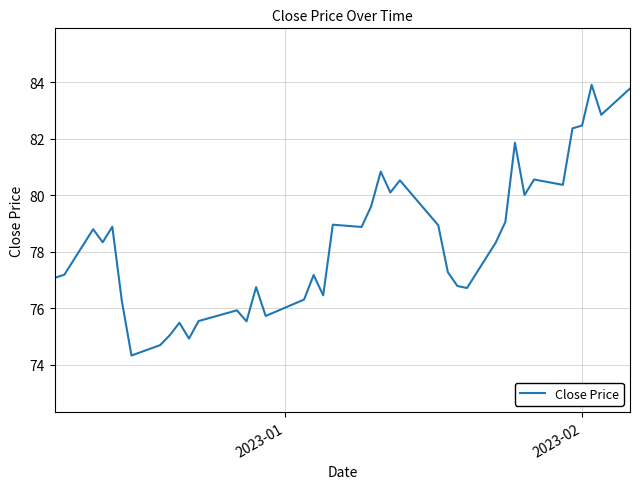

What is the greatest value displayed?

83.9